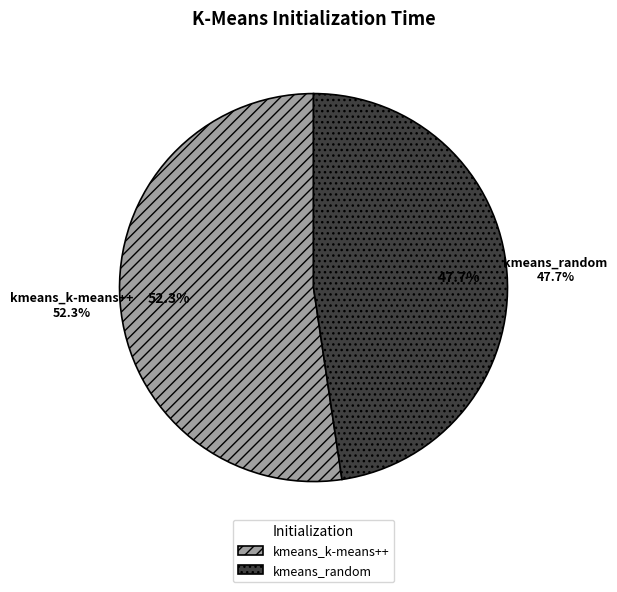

Count the number of slices in the pie.

2